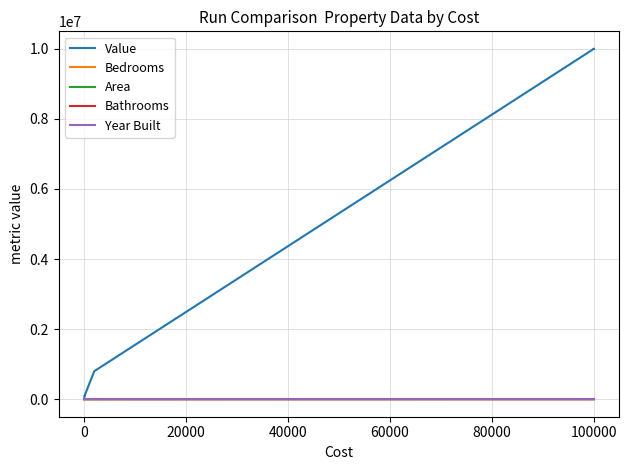

Does the chart display data point markers on the line(s)?

No